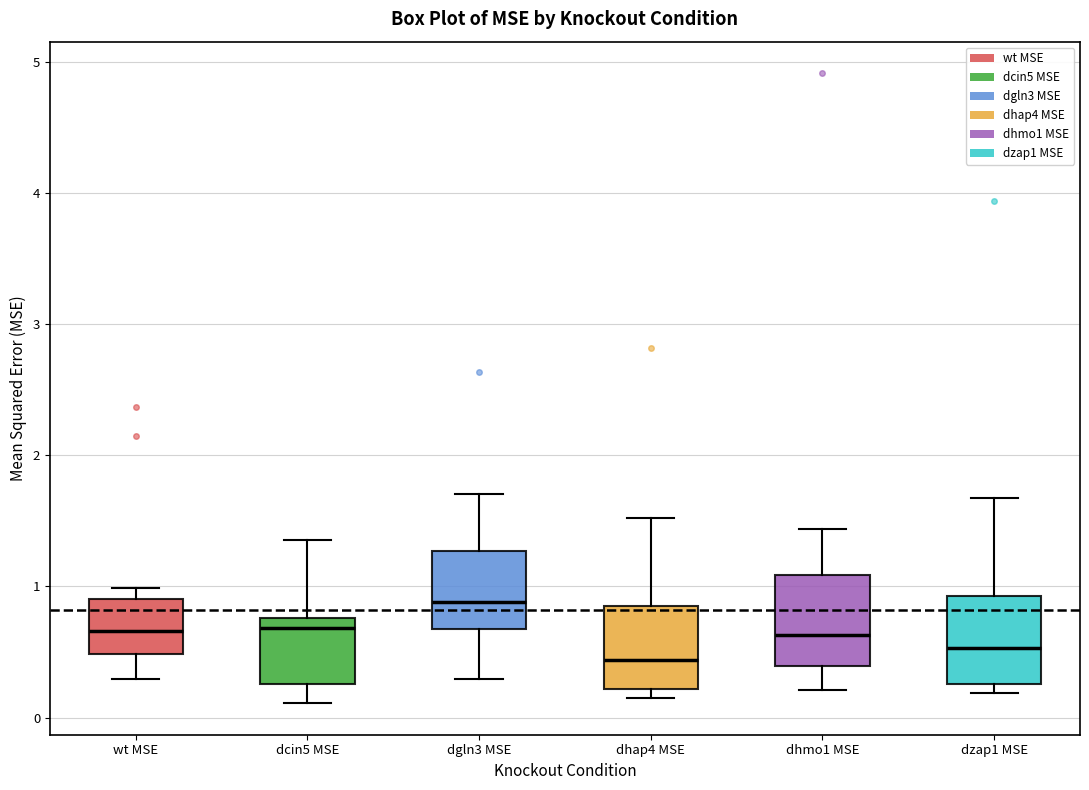

Reading left to right, transcribe this box plot: for each box, give where its median line is, the range the box spans, and where its two whiskers end, as read against the y-axis. The values are not printed on the chart, so give them approximately, as read against the axis.

wt MSE: median 0.7, box 0.5 to 0.9, whiskers 0.3 to 1.0
dcin5 MSE: median 0.7, box 0.3 to 0.8, whiskers 0.1 to 1.4
dgln3 MSE: median 0.9, box 0.7 to 1.3, whiskers 0.3 to 1.7
dhap4 MSE: median 0.4, box 0.2 to 0.9, whiskers 0.1 to 1.5
dhmo1 MSE: median 0.6, box 0.4 to 1.1, whiskers 0.2 to 1.4
dzap1 MSE: median 0.5, box 0.3 to 0.9, whiskers 0.2 to 1.7